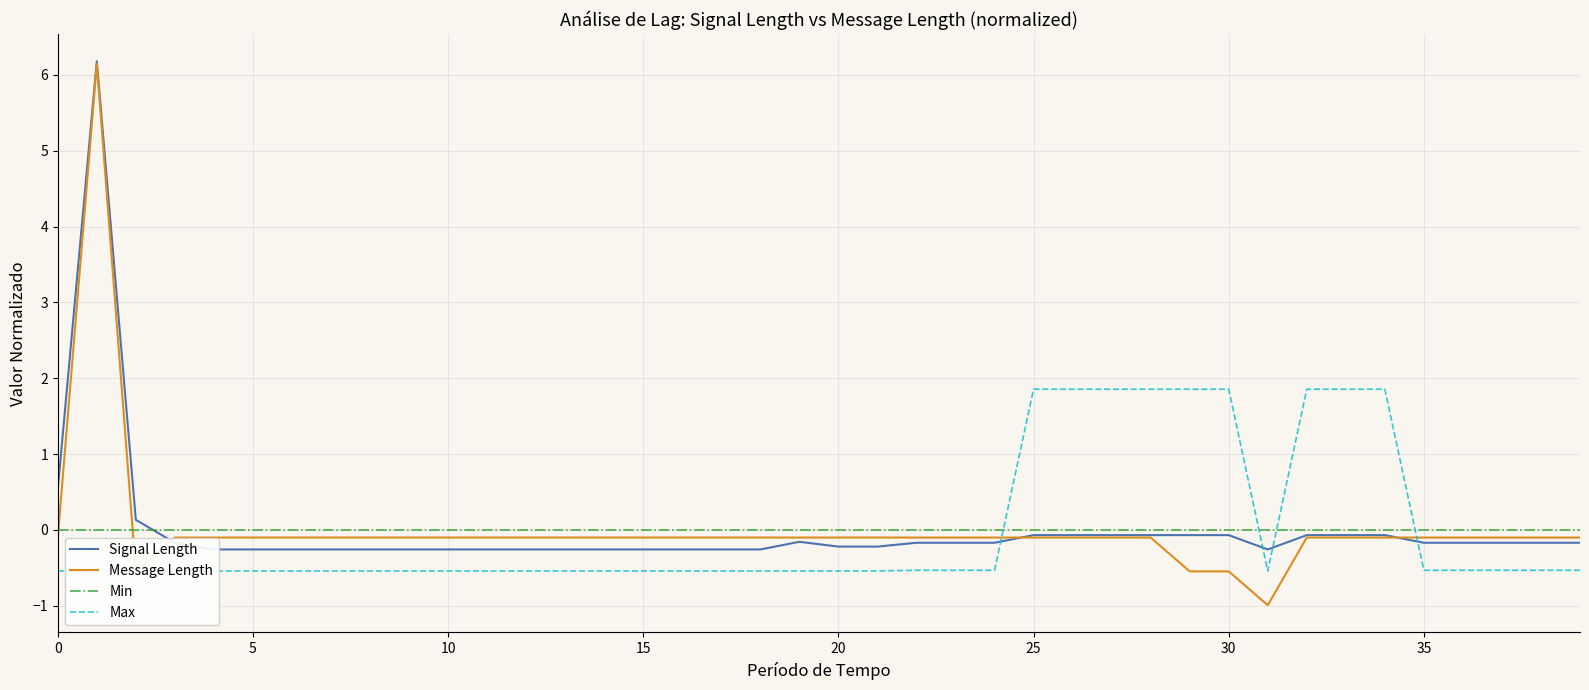

What is the total value across all series at 18?

-0.9